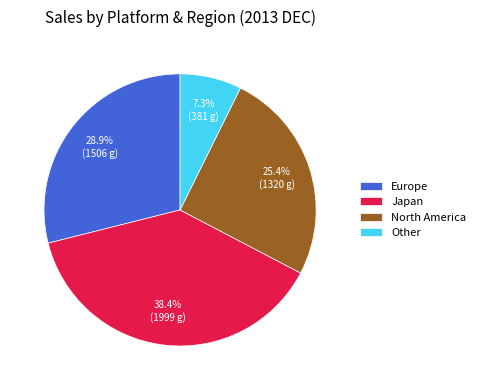

Is there any slice that represents more than half of the pie?

No